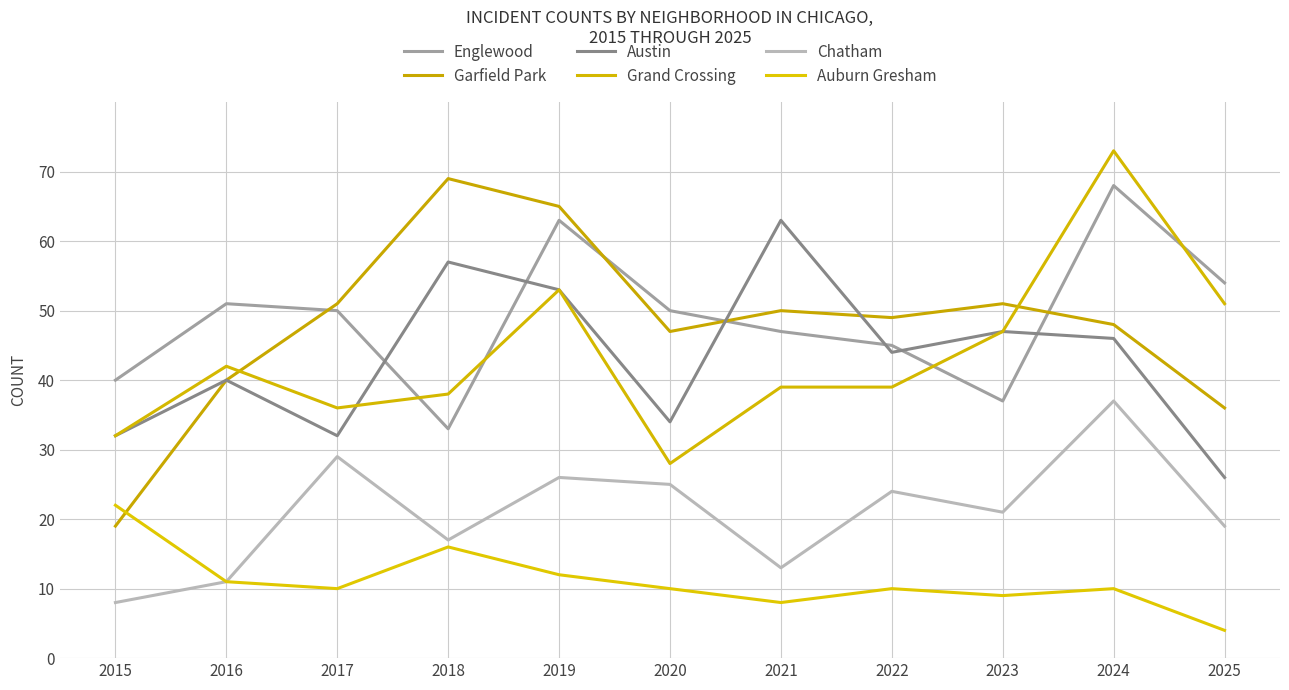

Between 2017 and 2016, which is larger?

2016